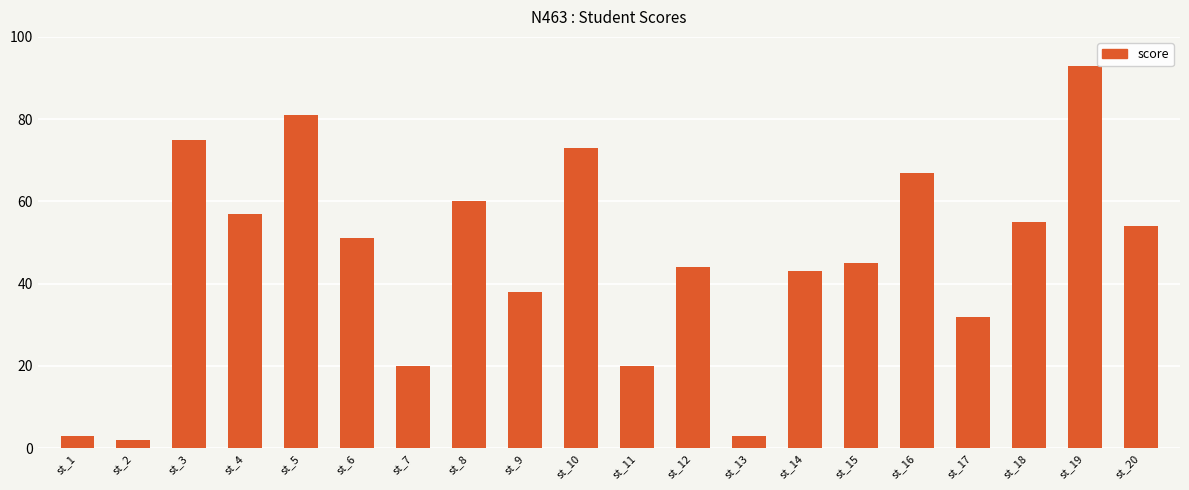

True or false: the data shows 18 at st_18.

False